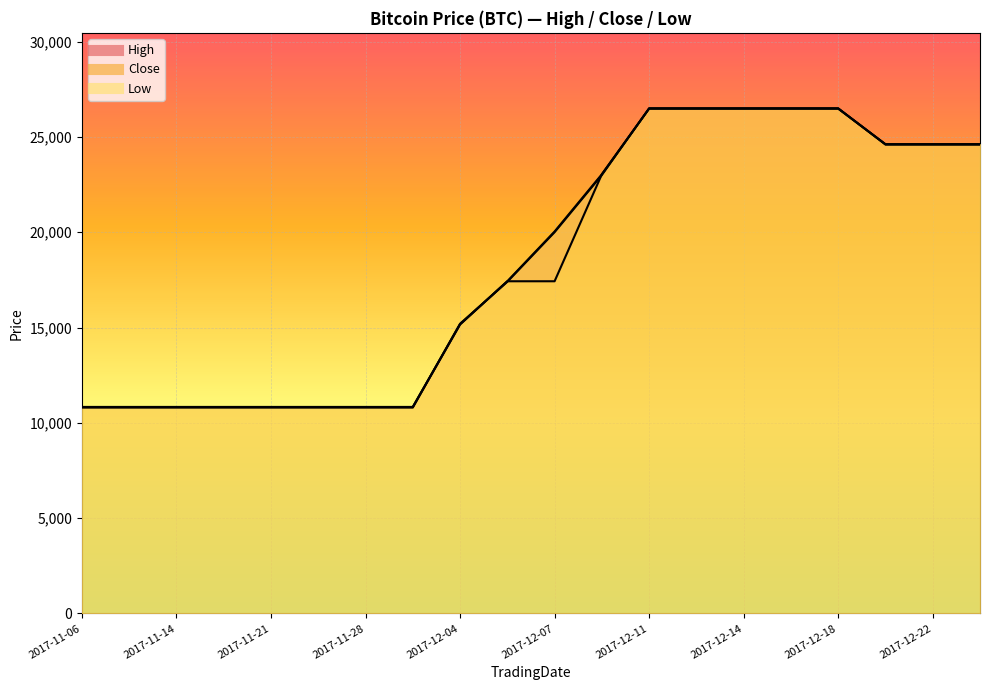

Read the Close value at 2017-11-17.

10800